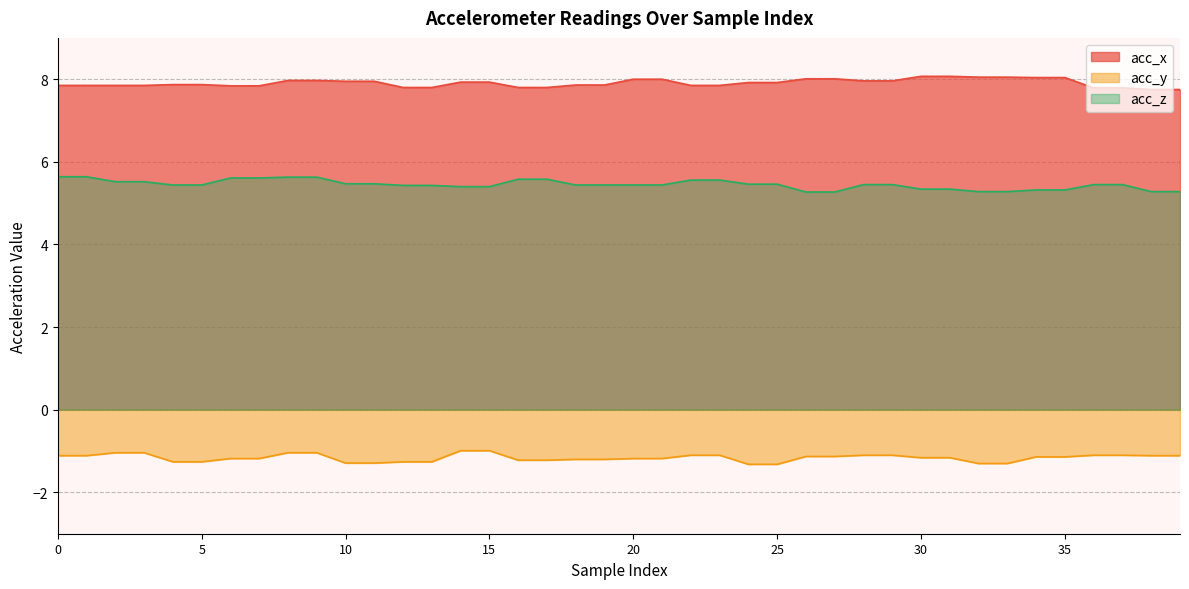

Reading left to right, list all the values displayed in this chart.

acc_x: 0=7.8	1=7.8	2=7.8	3=7.8	4=7.9	5=7.9	6=7.8	7=7.8	8=8.0	9=8.0	10=8.0	11=8.0	12=7.8	13=7.8	14=7.9	15=7.9	16=7.8	17=7.8	18=7.9	19=7.9	20=8.0	21=8.0	22=7.8	23=7.8	24=7.9	25=7.9	26=8.0	27=8.0	28=8.0	29=8.0	30=8.1	31=8.1	32=8.1	33=8.1	34=8.0	35=8.0	36=7.8	37=7.8	38=7.8	39=7.8
acc_y: 0=-1.1	1=-1.1	2=-1.0	3=-1.0	4=-1.3	5=-1.3	6=-1.2	7=-1.2	8=-1.0	9=-1.0	10=-1.3	11=-1.3	12=-1.3	13=-1.3	14=-1.0	15=-1.0	16=-1.2	17=-1.2	18=-1.2	19=-1.2	20=-1.2	21=-1.2	22=-1.1	23=-1.1	24=-1.3	25=-1.3	26=-1.1	27=-1.1	28=-1.1	29=-1.1	30=-1.2	31=-1.2	32=-1.3	33=-1.3	34=-1.1	35=-1.1	36=-1.1	37=-1.1	38=-1.1	39=-1.1
acc_z: 0=5.6	1=5.6	2=5.5	3=5.5	4=5.4	5=5.4	6=5.6	7=5.6	8=5.6	9=5.6	10=5.5	11=5.5	12=5.4	13=5.4	14=5.4	15=5.4	16=5.6	17=5.6	18=5.4	19=5.4	20=5.4	21=5.4	22=5.6	23=5.6	24=5.5	25=5.5	26=5.3	27=5.3	28=5.5	29=5.5	30=5.3	31=5.3	32=5.3	33=5.3	34=5.3	35=5.3	36=5.5	37=5.5	38=5.3	39=5.3